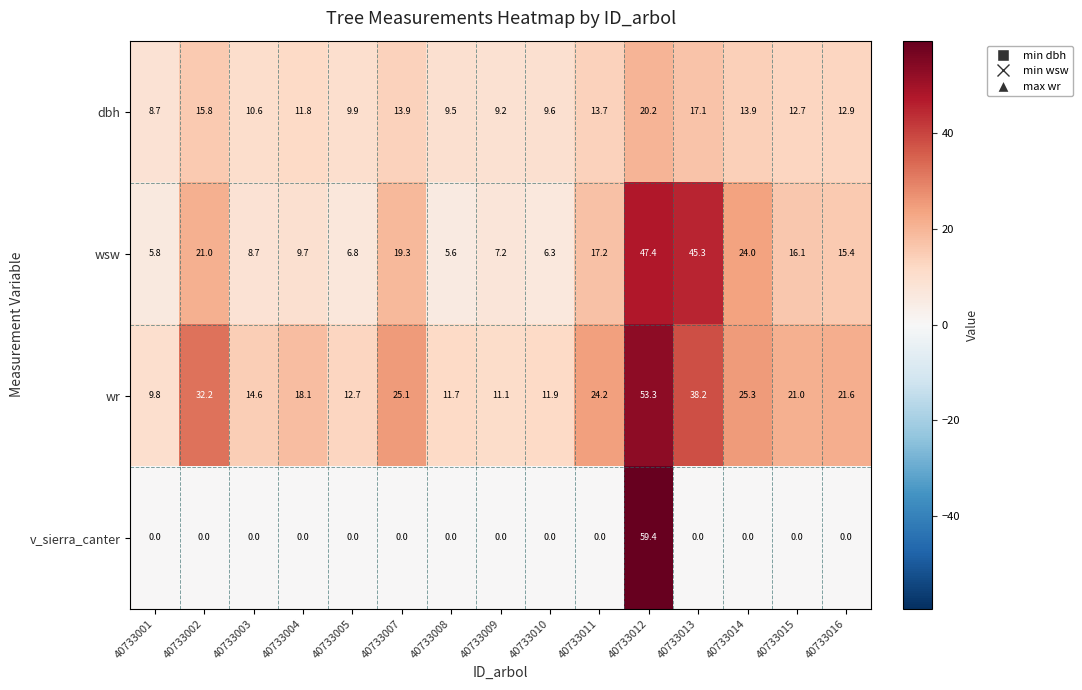

What is the spread (max minus min) of values at 40733010?

11.9